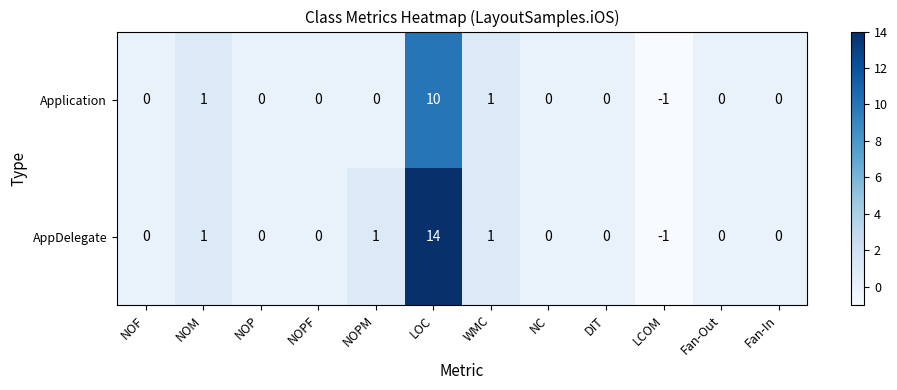

Reading left to right, transcribe all the data shown in this chart.

Application: NOF=0	NOM=1	NOP=0	NOPF=0	NOPM=0	LOC=10	WMC=1	NC=0	DIT=0	LCOM=-1	Fan-Out=0	Fan-In=0
AppDelegate: NOF=0	NOM=1	NOP=0	NOPF=0	NOPM=1	LOC=14	WMC=1	NC=0	DIT=0	LCOM=-1	Fan-Out=0	Fan-In=0